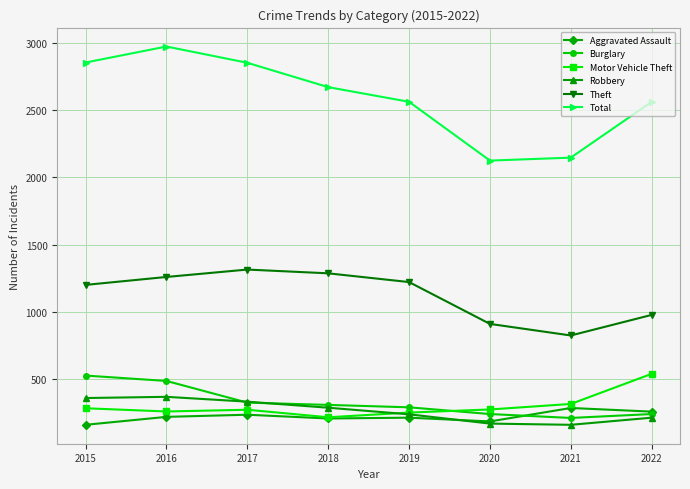

Is it true that Theft equals 978 at 2022?

True